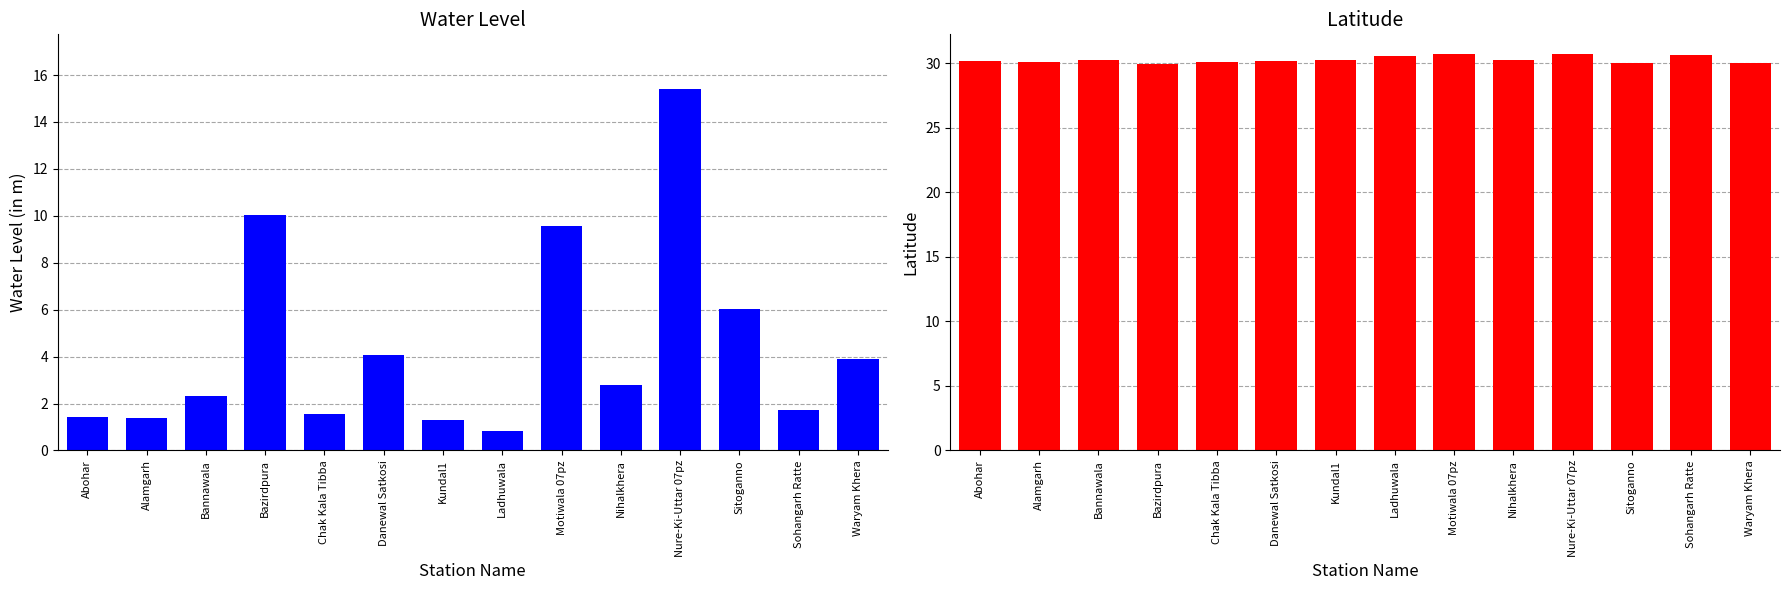

True or false: lat has a value of 30.0 at Waryam Khera.

True